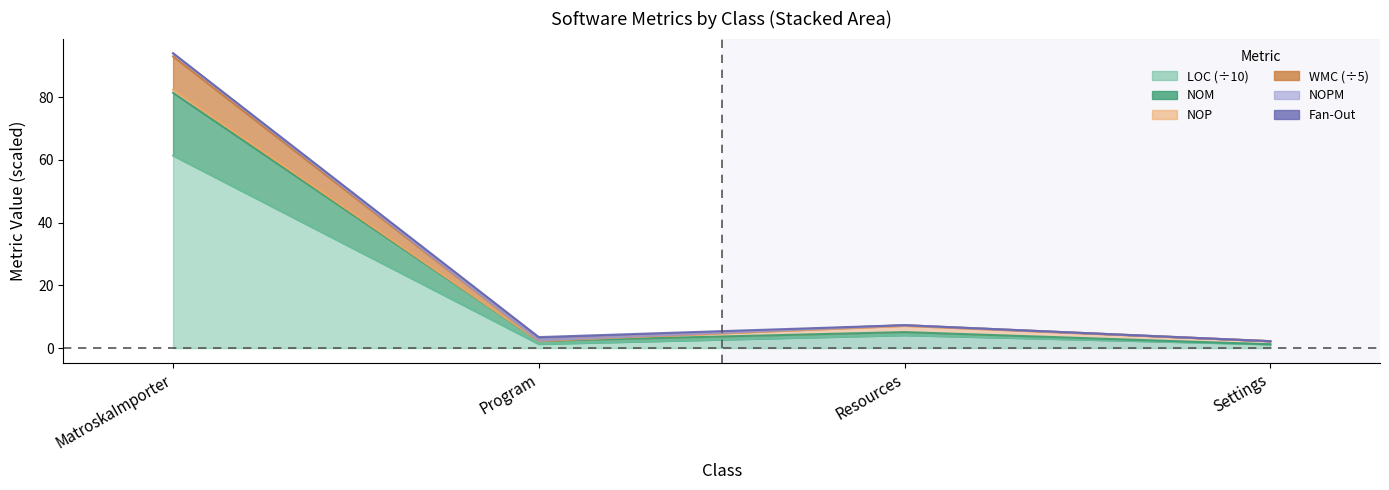

At which label does NOPM reach its minimum?

Settings